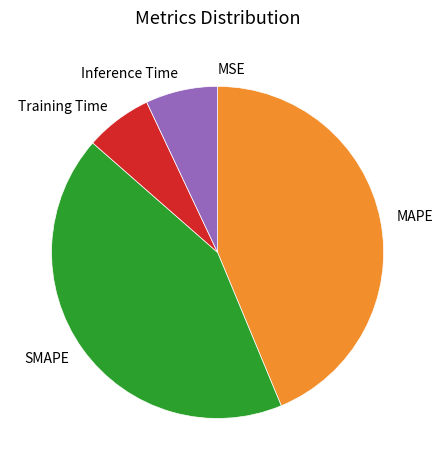

Is there any slice that represents more than half of the pie?

No